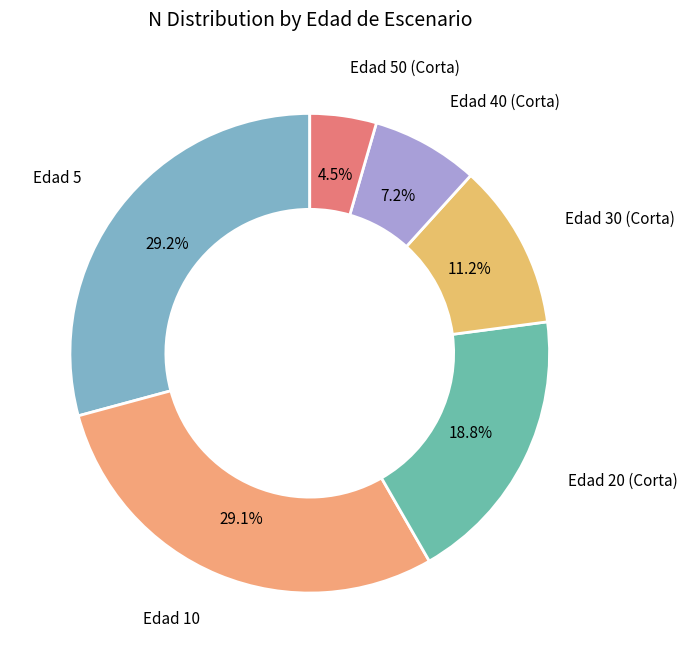

Which slice is the smallest?

Edad 50 (Corta)